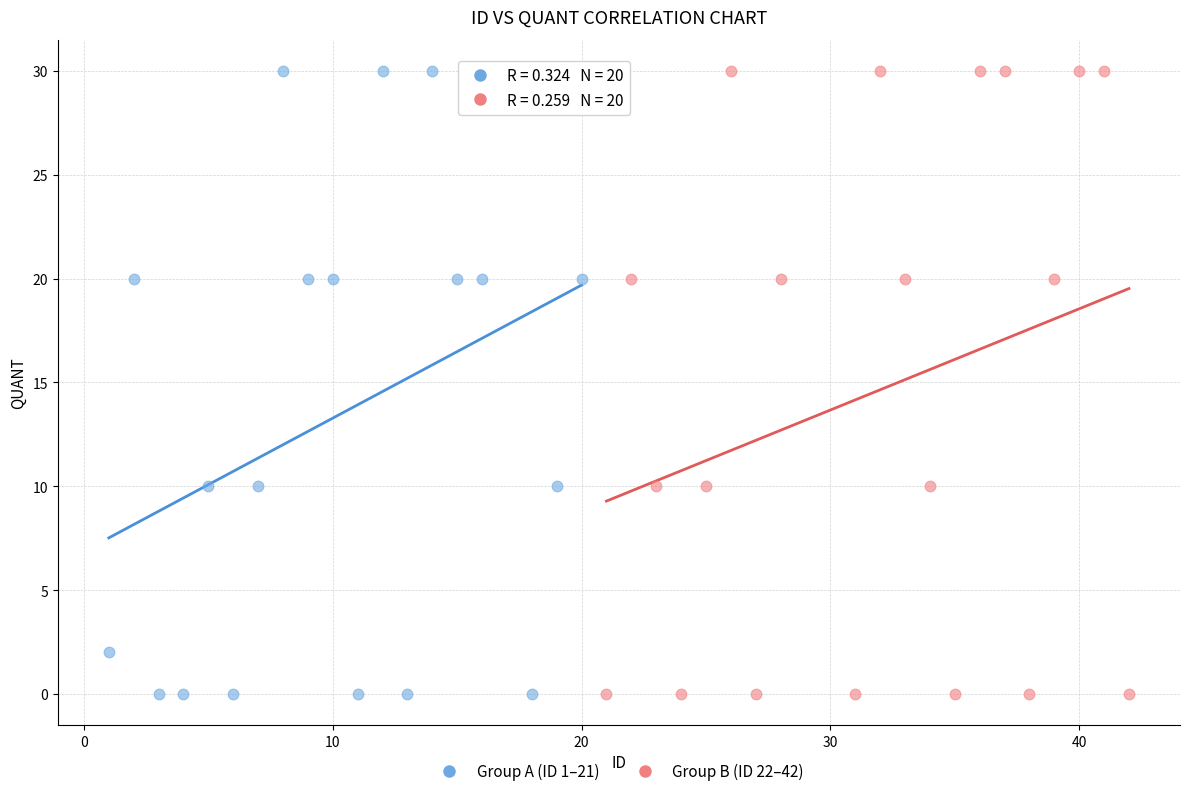

What are all the series names shown in the legend?

Group A (ID 1–21), Group B (ID 22–42)